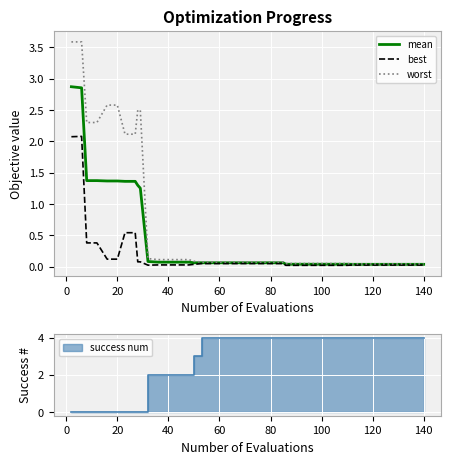

True or false: best and mean cross at least once.

False